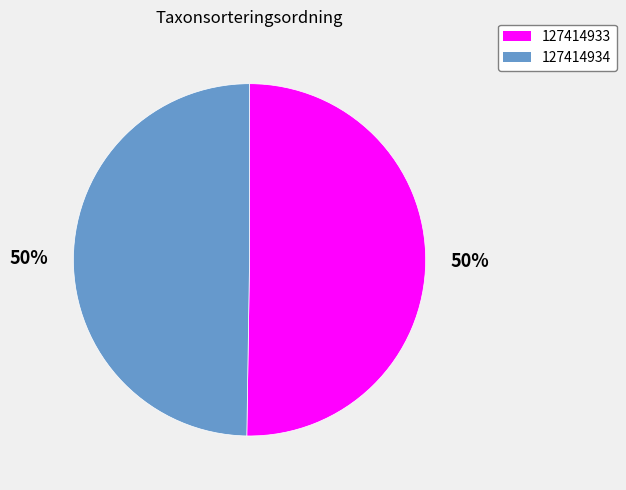

True or false: 127414934 accounts for 36% of the total.

False